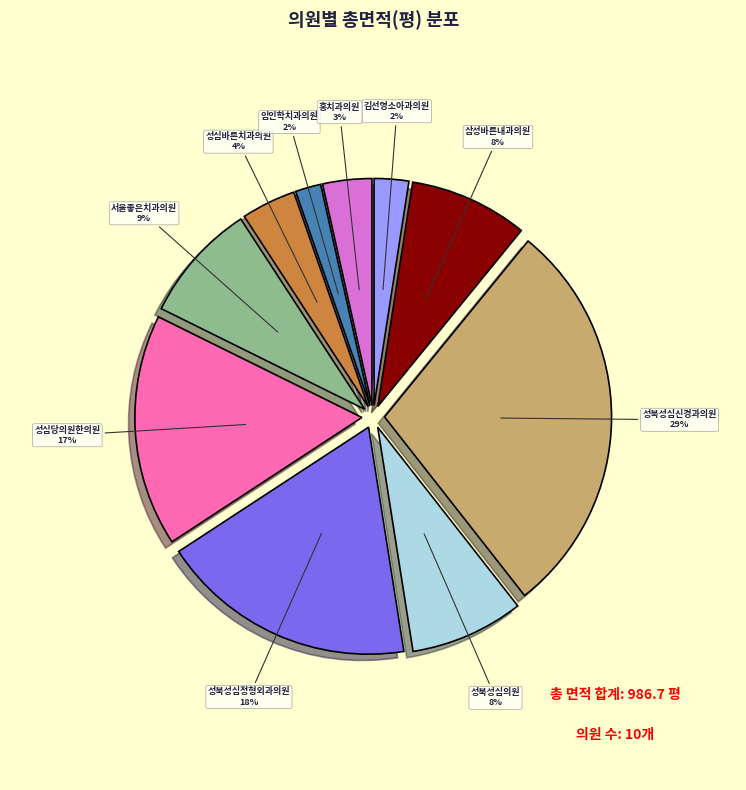

Is the sum of 김선영소아과의원 and 홍치과의원 greater than half?

No